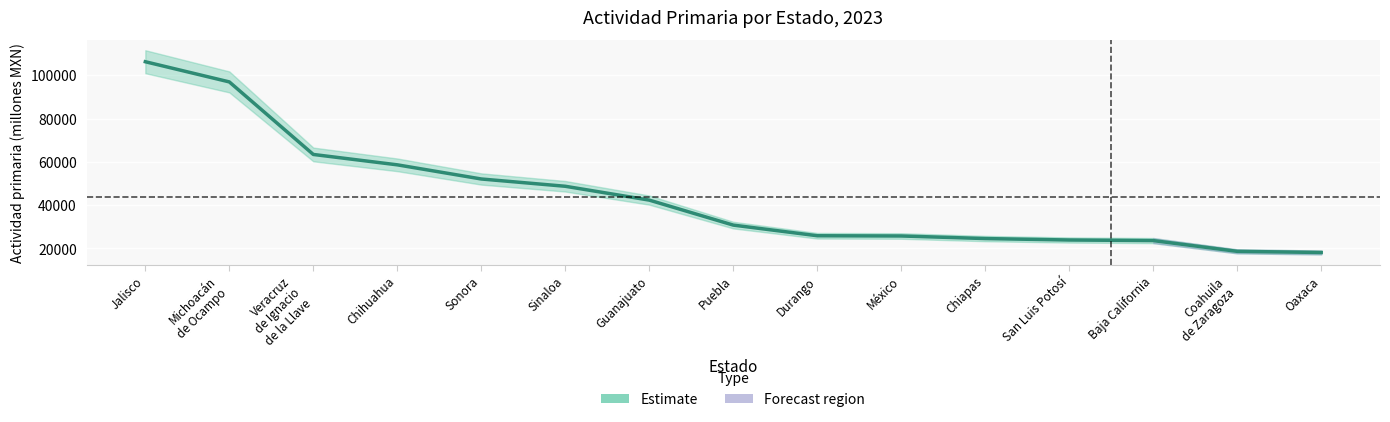

Rank the categories by value from highest to lowest.

Jalisco, Michoacán
de Ocampo, Veracruz
de Ignacio
de la Llave, Chihuahua, Sonora, Sinaloa, Guanajuato, Puebla, Durango, México, Chiapas, San Luis Potosí, Baja California, Coahuila
de Zaragoza, Oaxaca